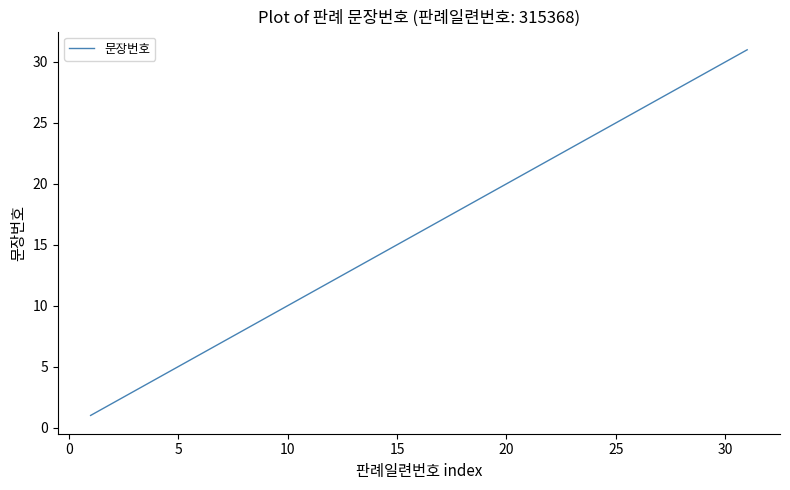

How many lines are shown in the chart?

1